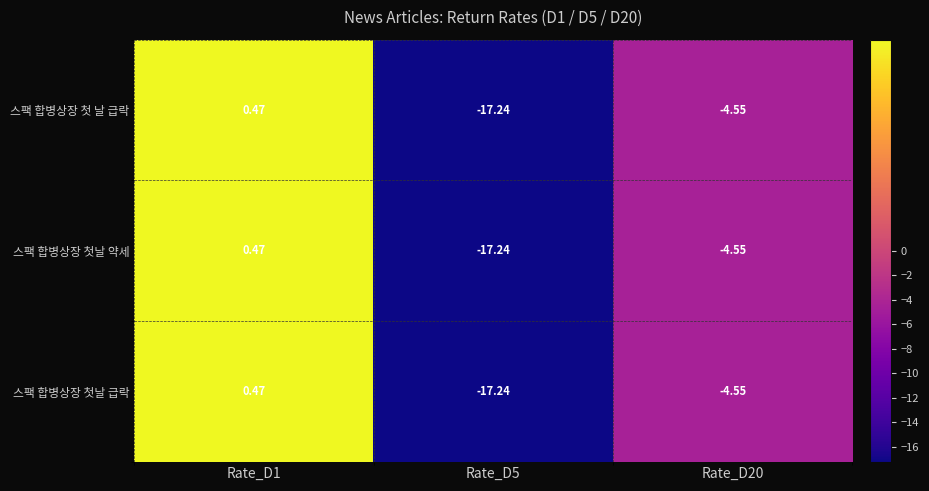

Is the value of 스팩 합병상장 첫날 급락 at Rate_D1 greater than the value of 스팩 합병상장 첫날 약세 at Rate_D20?

Yes